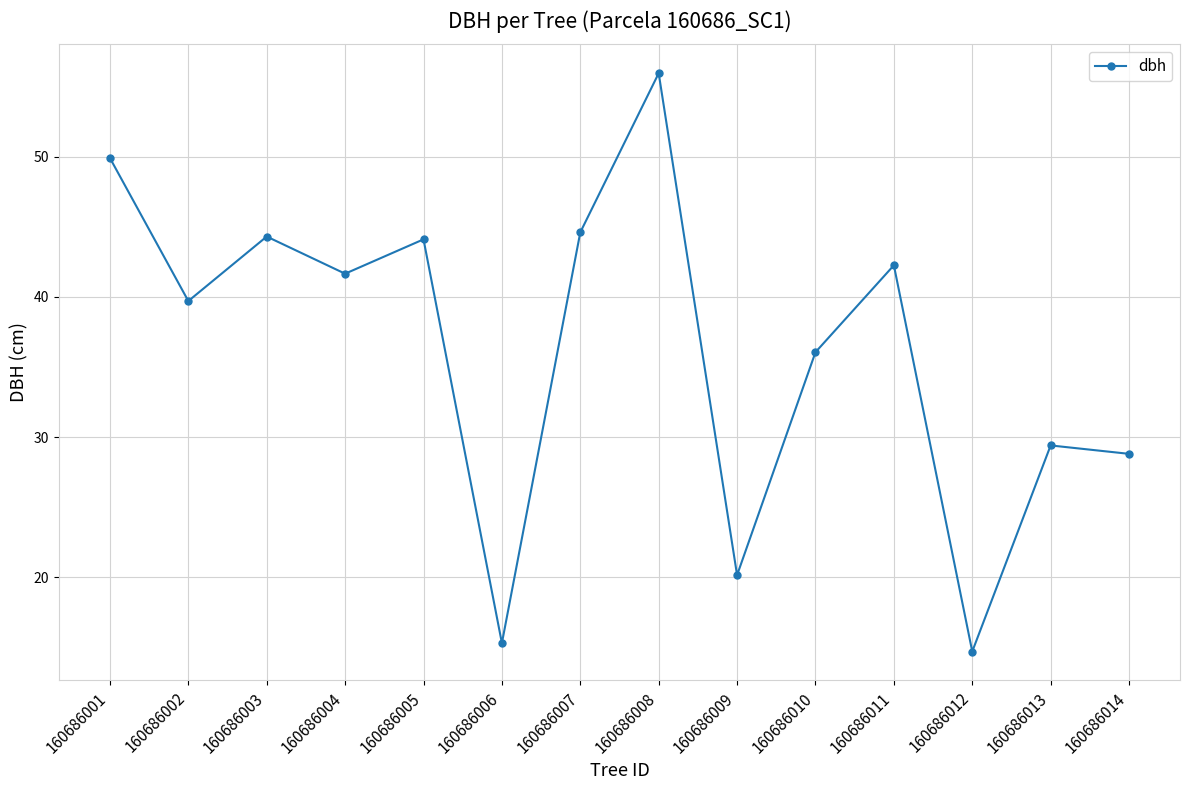

What is the ratio of the value at 160686001 to the value at 160686008?

0.9